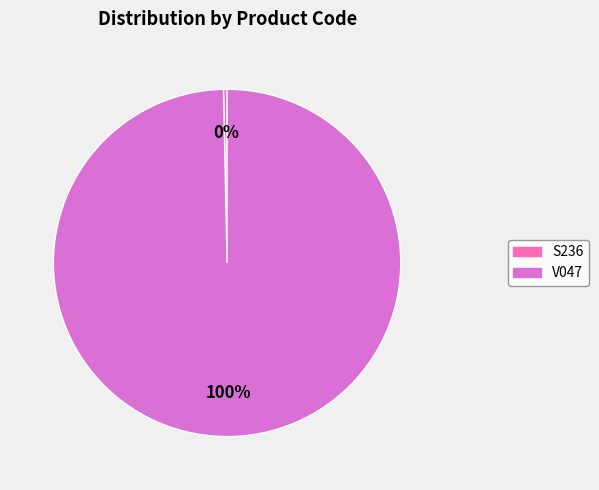

To the nearest percent, what is the average slice percentage?

50%